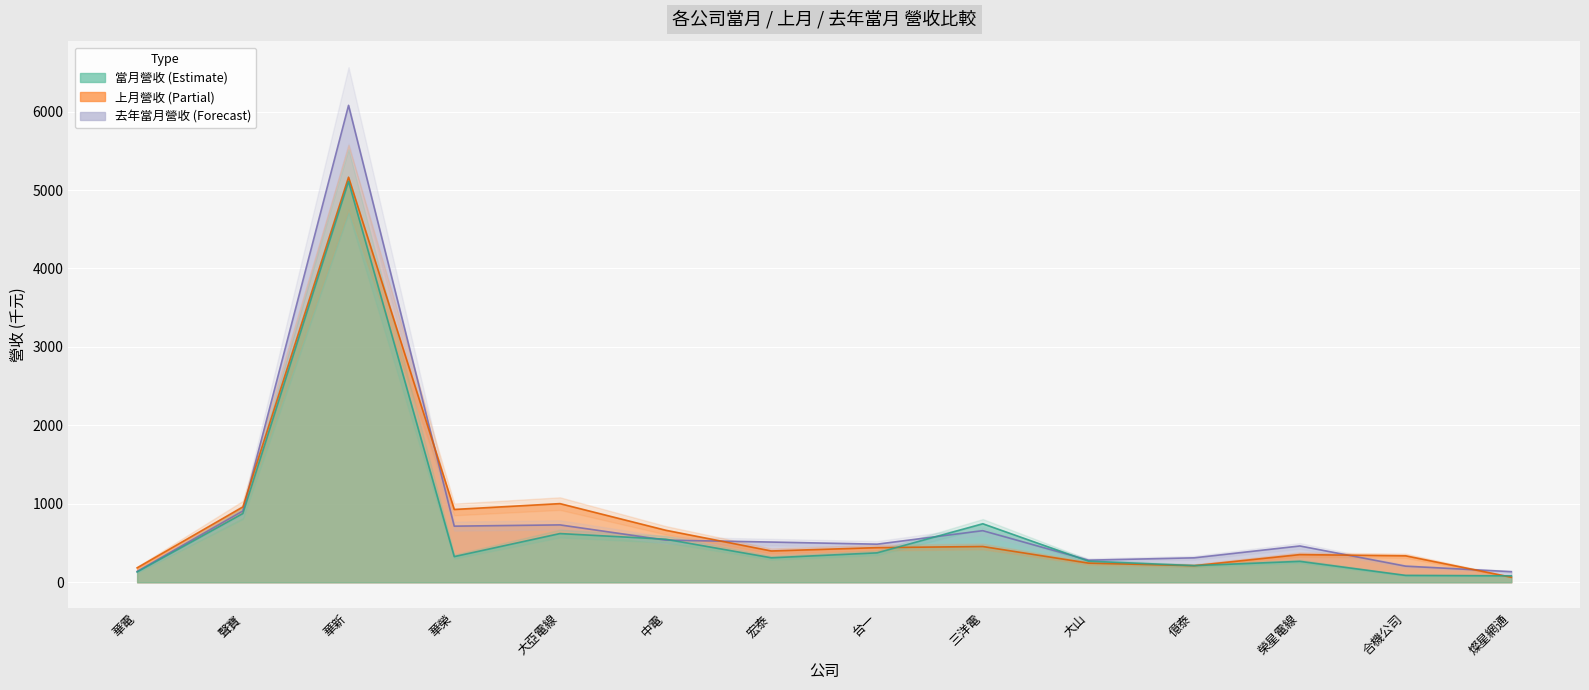

What are all the series names shown in the legend?

當月營收, 上月營收, 去年當月營收